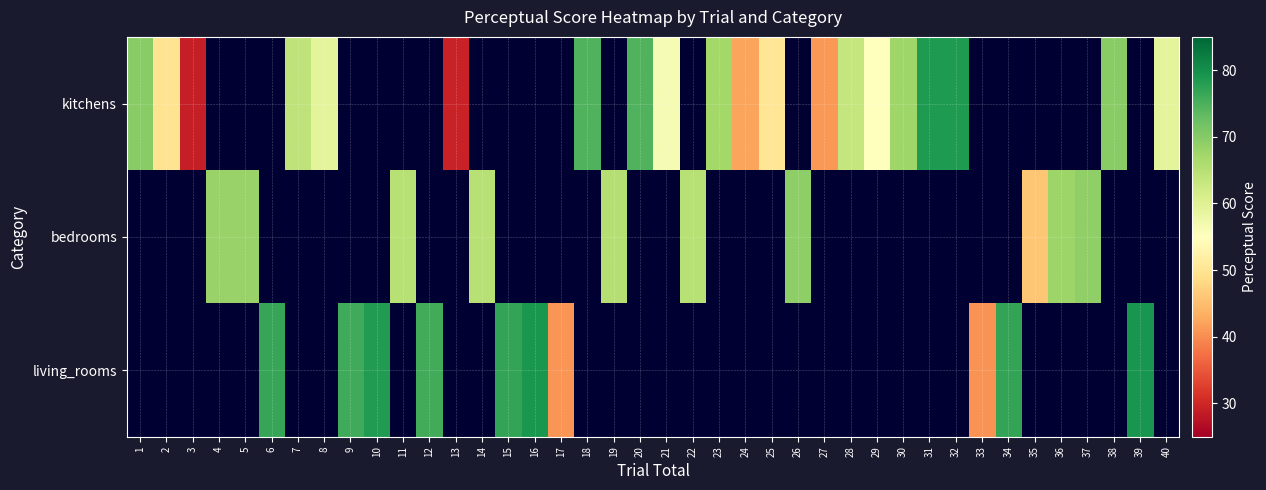

At how many categories does at least one series exceed 45?

34